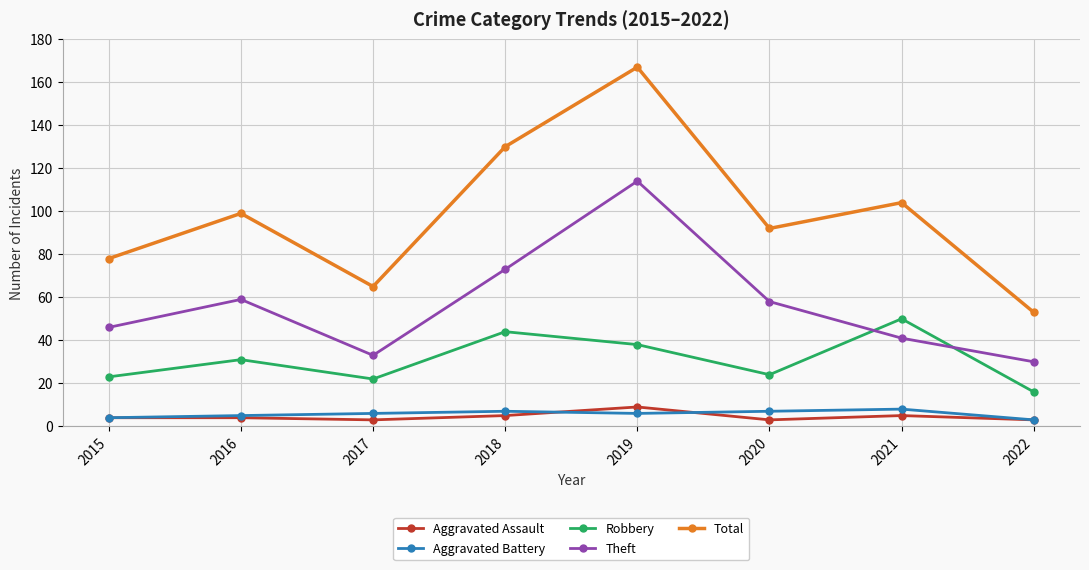

Does the chart display data point markers on the line(s)?

Yes